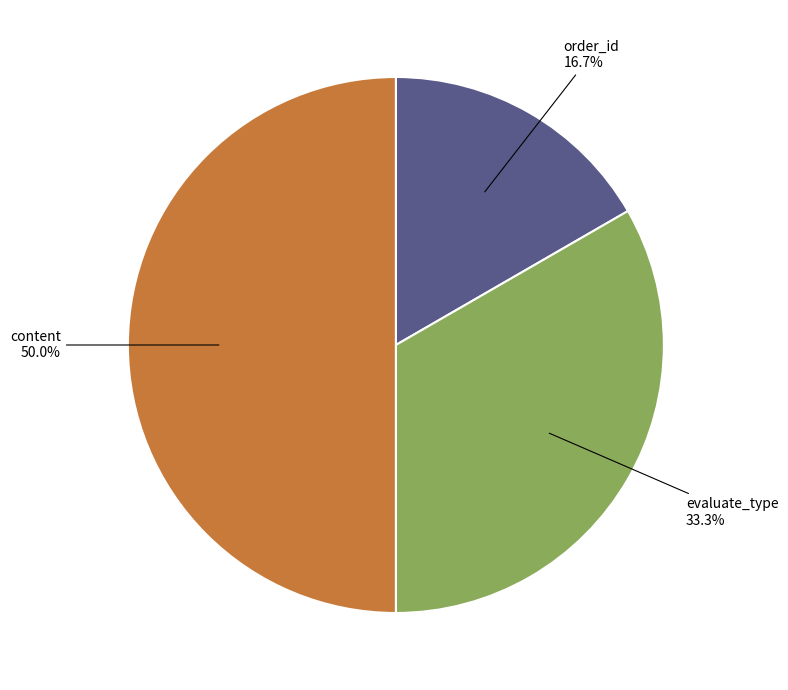

Count the number of slices in the pie.

3